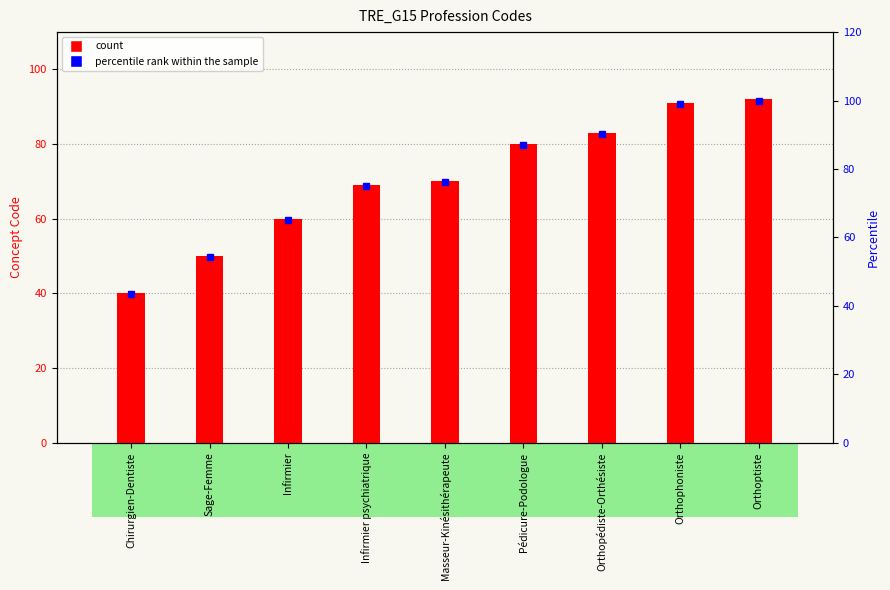

At how many categories does at least one series exceed 66?

6